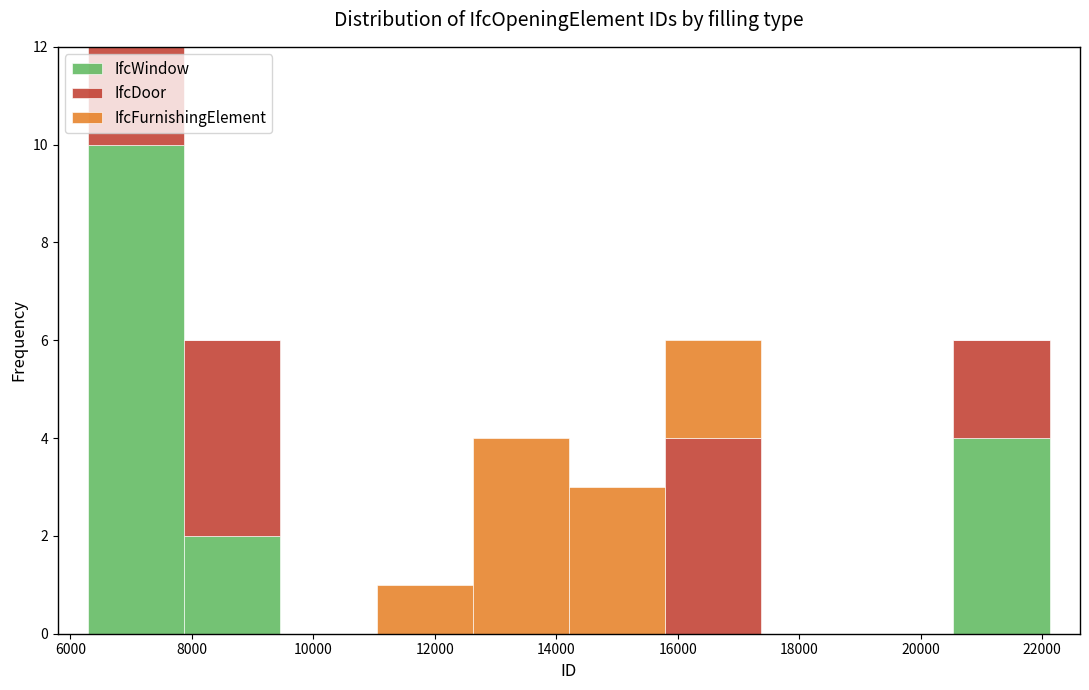

Reading left to right, transcribe this chart: for each stacked bar, give the range it covers on the x-axis and its total height. Neither the bar edges nor the heights are printed on the chart, so give them approximately, as read against the axes.

6200 to 7800: 12
7800 to 9400: 6
9400 to 11000: 0
11000 to 12600: 1
12600 to 14200: 4
14200 to 15800: 3
15800 to 17400: 6
17400 to 19000: 0
19000 to 20600: 0
20600 to 22200: 6